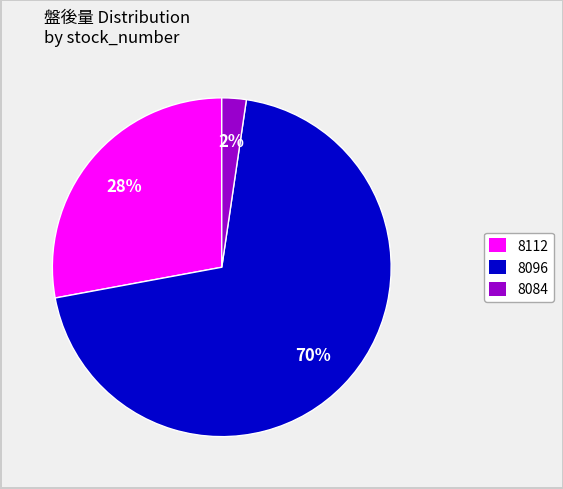

What is the largest slice in the pie chart?

8096